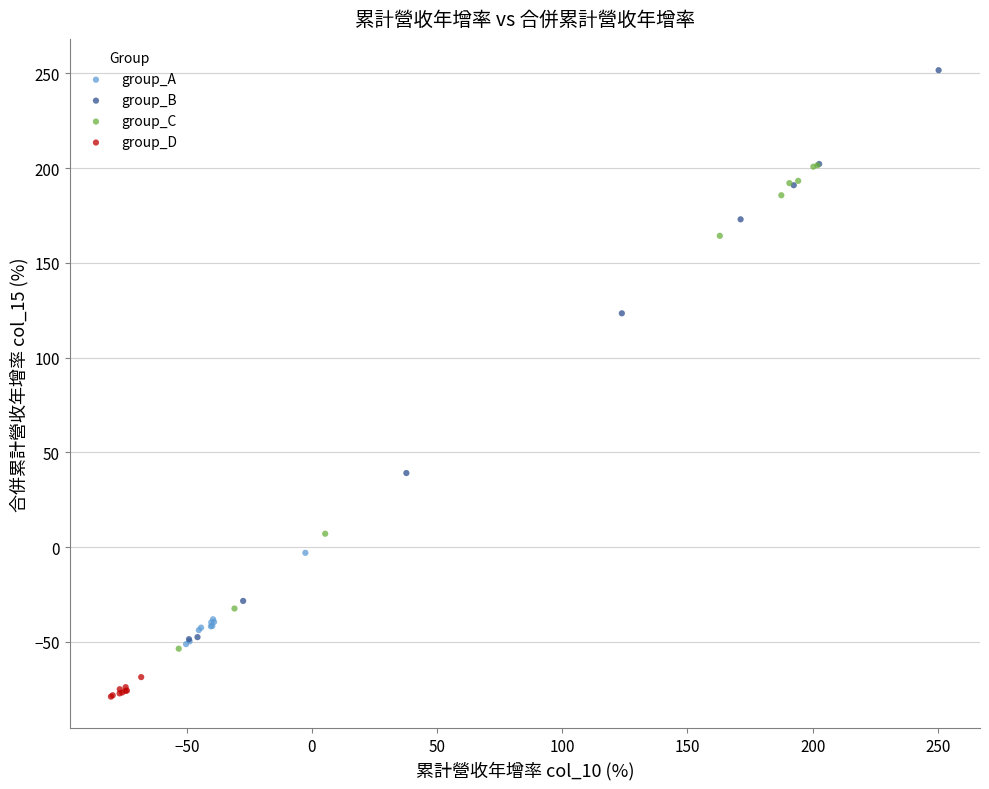

Which series contains the lowest Y value?

group_D